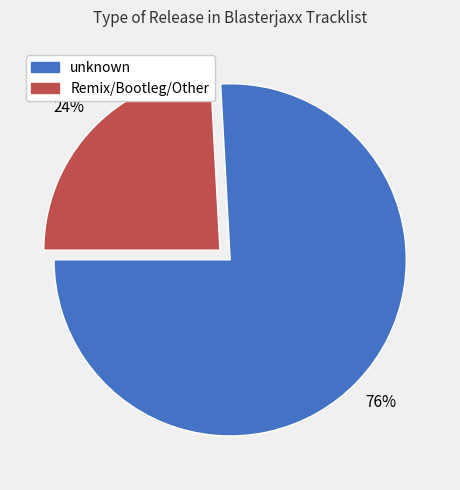

Do unknown and Remix/Bootleg/Other together represent more than half of the pie?

Yes